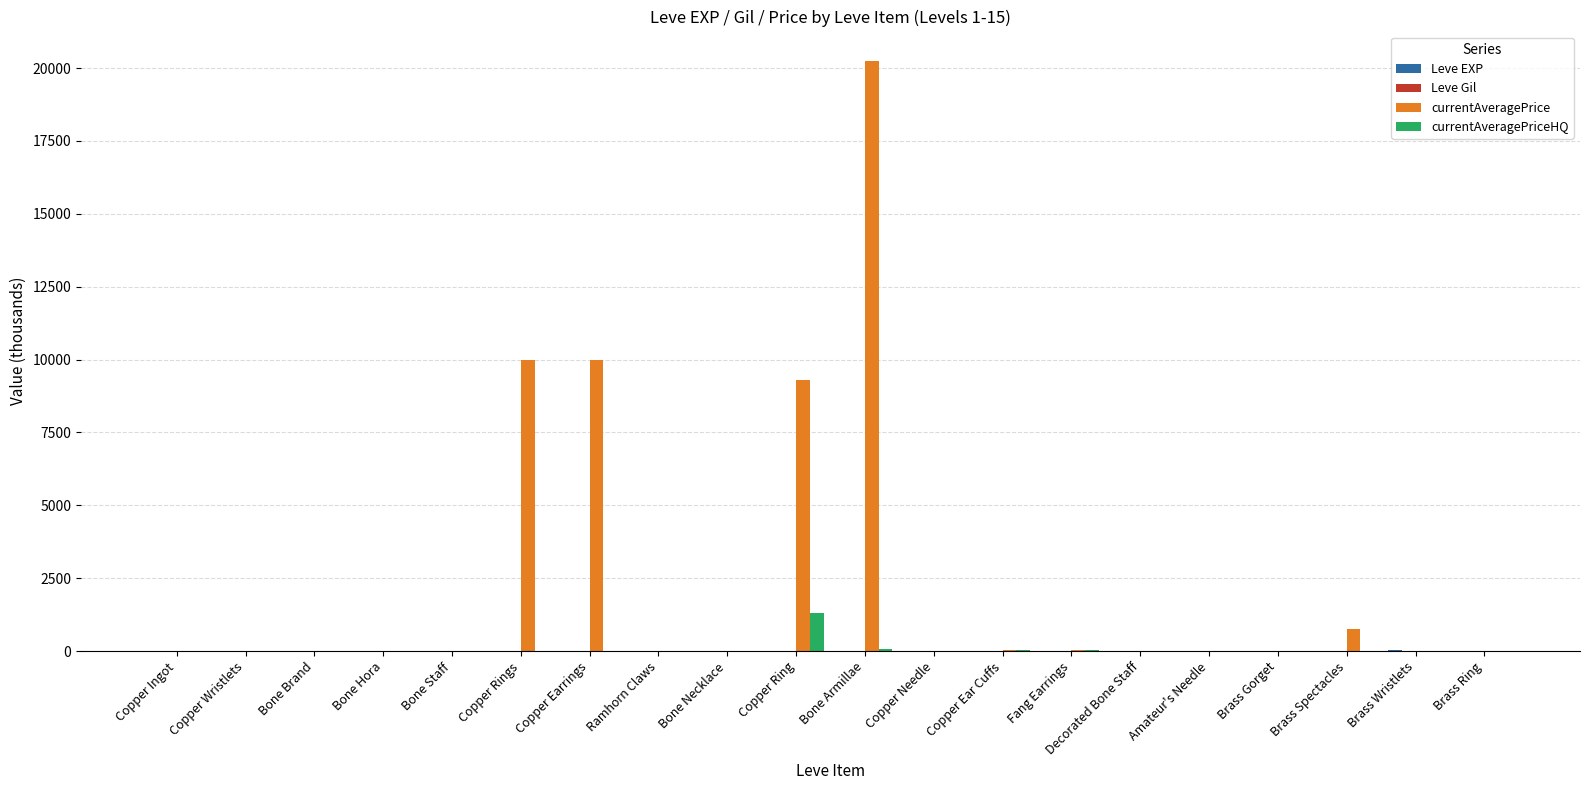

Are the bars horizontal?

No